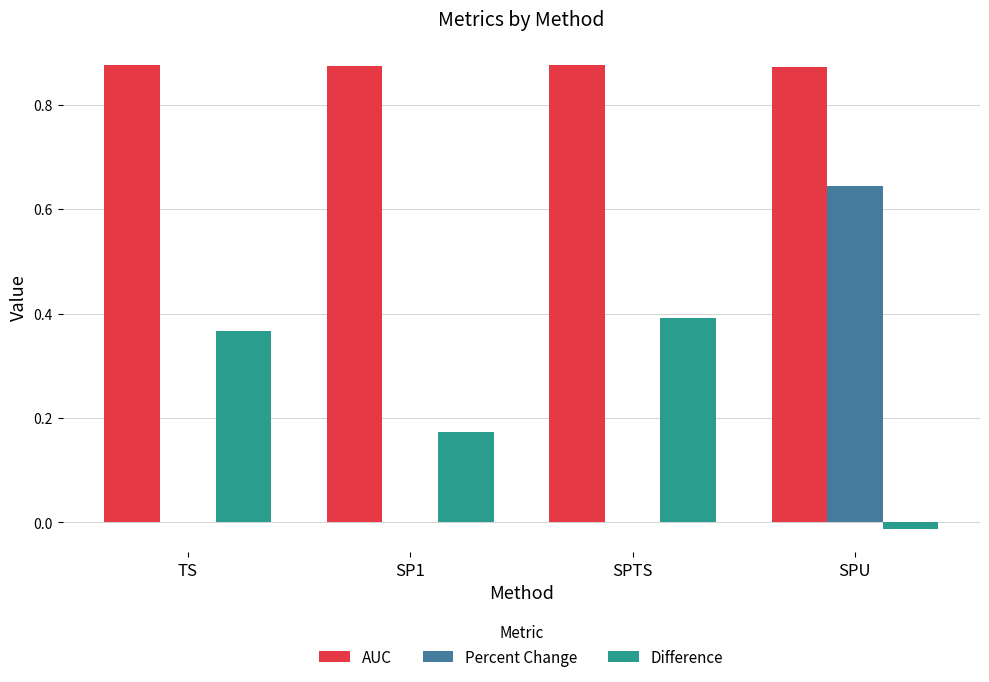

Is the value of AUC at TS greater than the value of Percent Change at SPU?

Yes